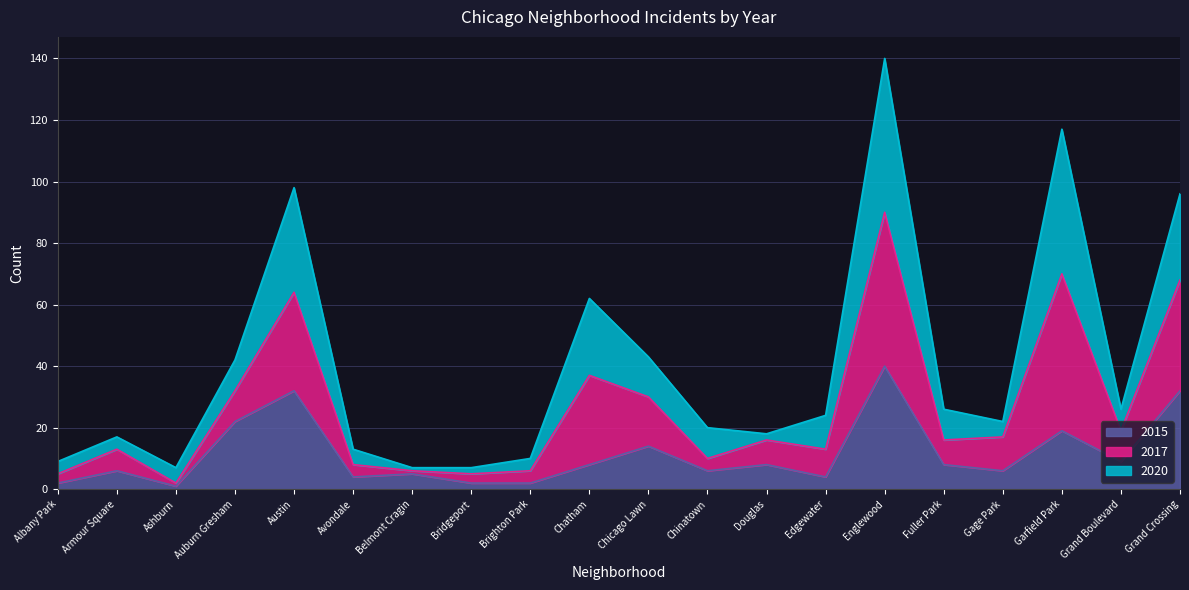

What is the total value across all series at Auburn Gresham?

42